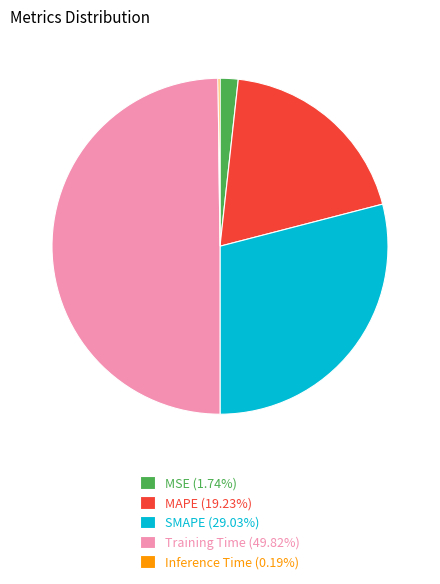

Does MSE (1.74%) account for over 50% of the chart?

No